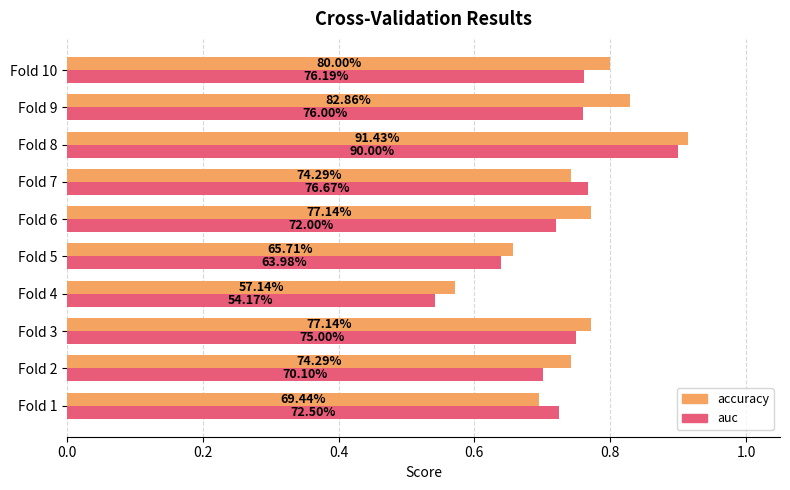

What are all the series names shown in the legend?

accuracy, auc